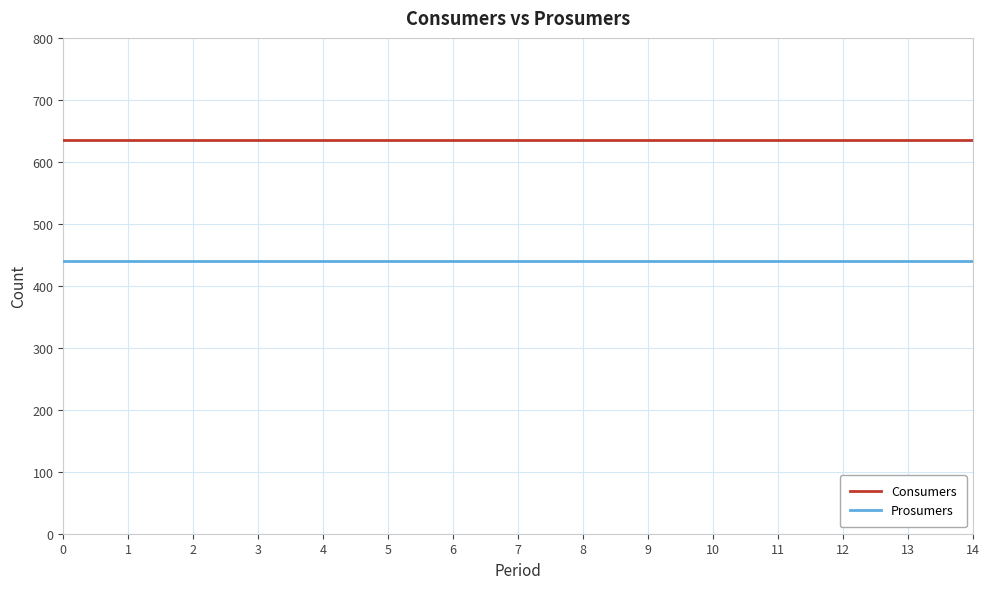

What is the sum of all Prosumers values?

6600